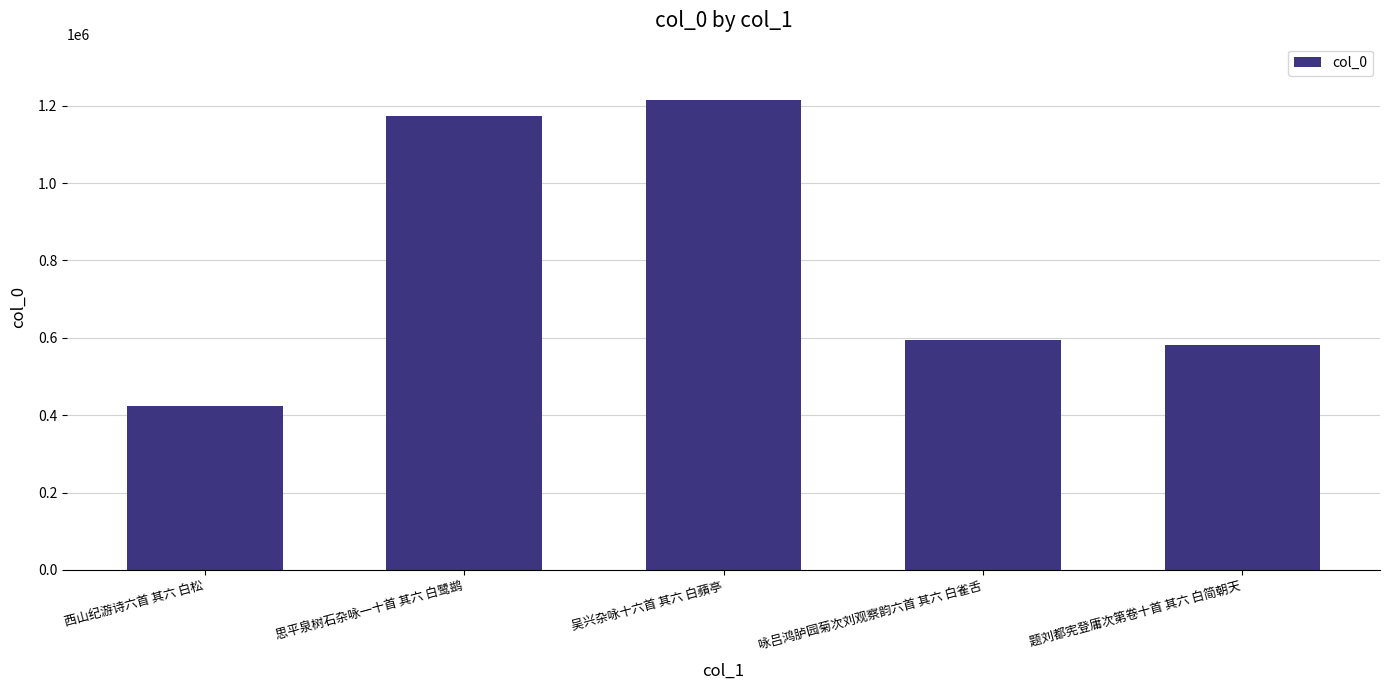

What is the difference between the values at 思平泉树石杂咏一十首 其六 白鹭鹚 and 西山纪游诗六首 其六 白松?

749419